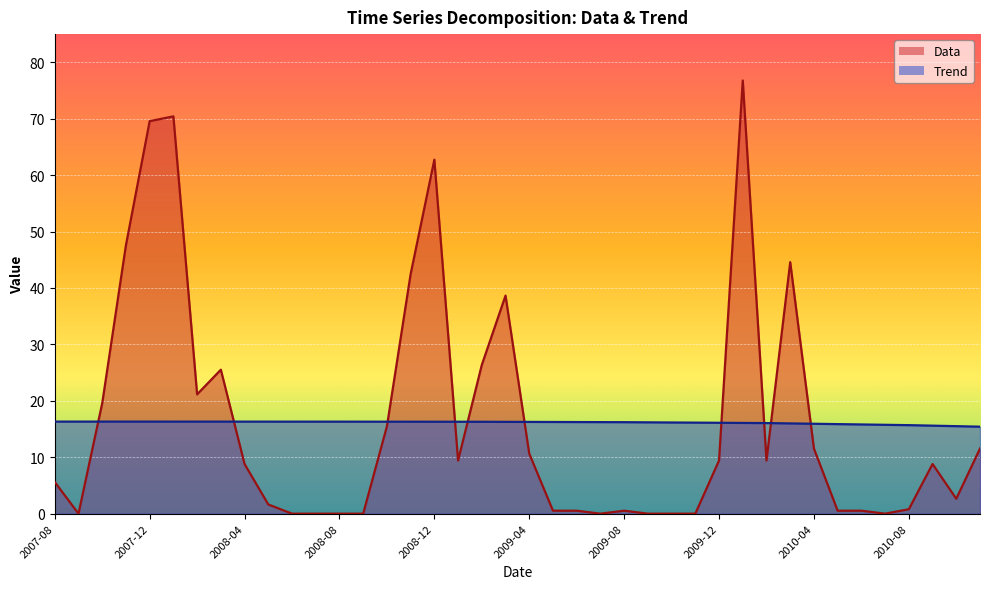

Is the value of Trend at 2008-09 greater than the value of Data at 2009-02?

No